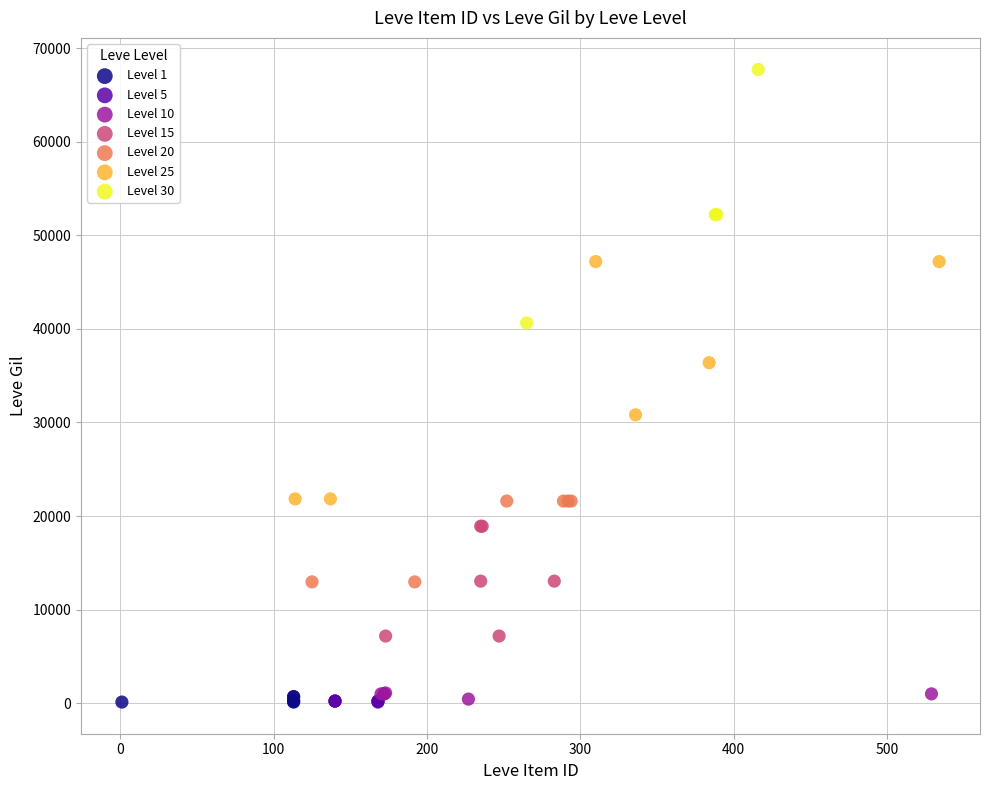

Which series contains the highest Y value?

Level 30